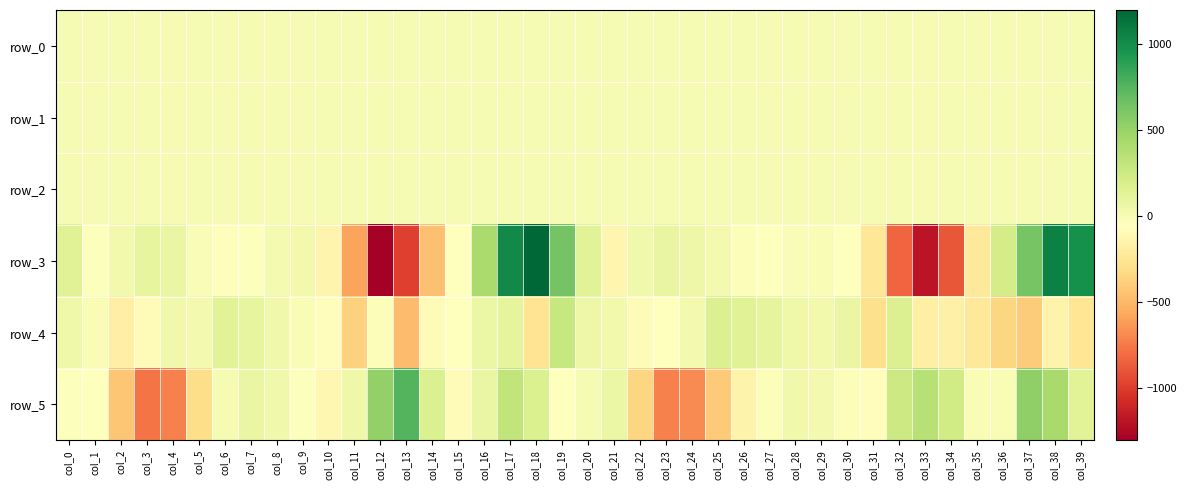

What is the spread (max minus min) of values at col_39?

1227.7